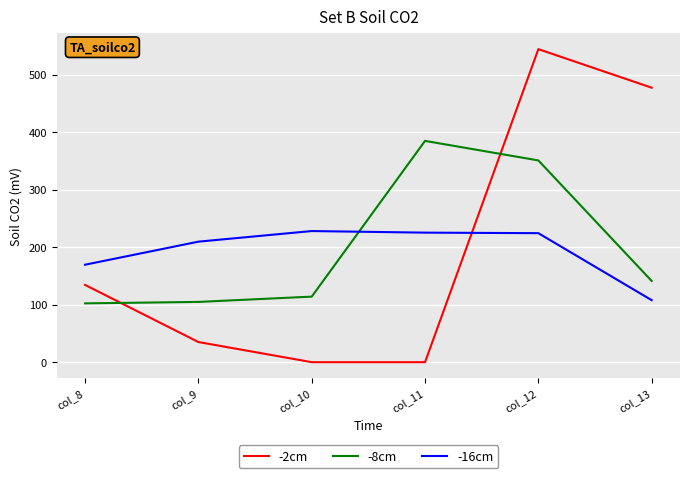

What is the maximum value shown in the chart?

544.3